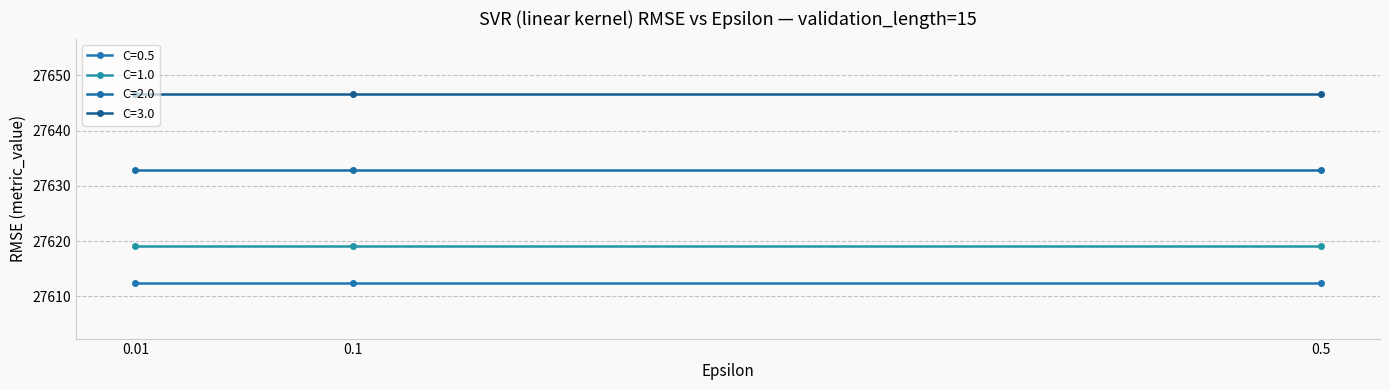

Is the value of C=2.0 at 0.1 greater than the value of C=0.5 at 0.5?

Yes